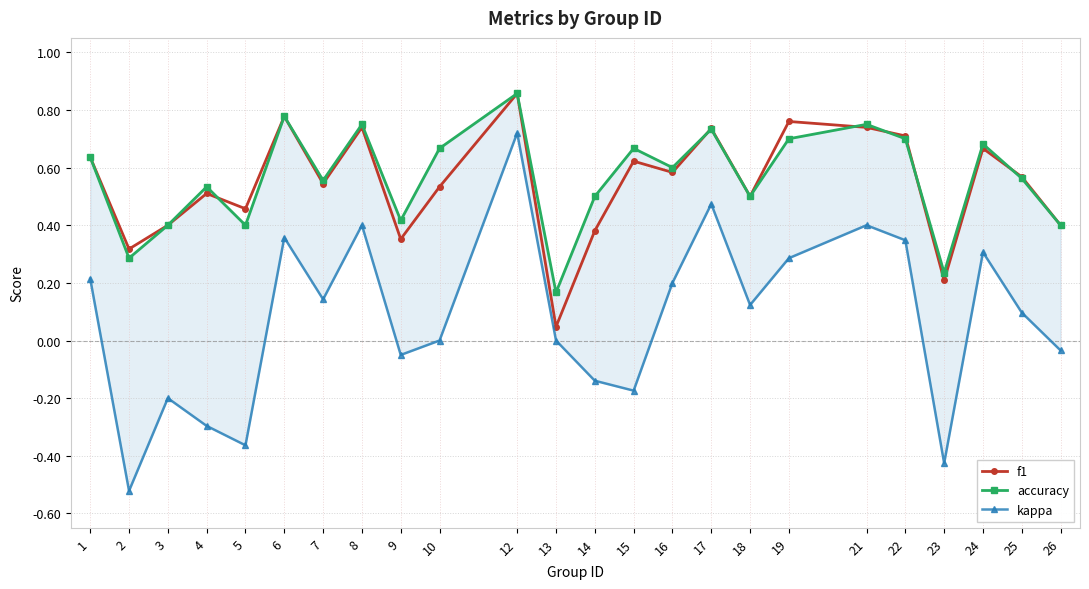

Read the f1 value at 21.

0.7